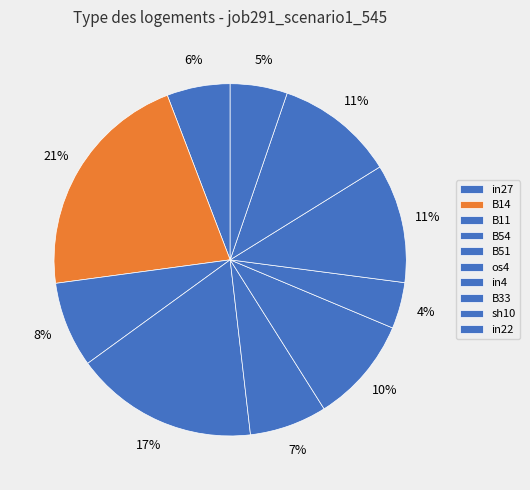

What is the total percentage of B54 and B14?

38.2%